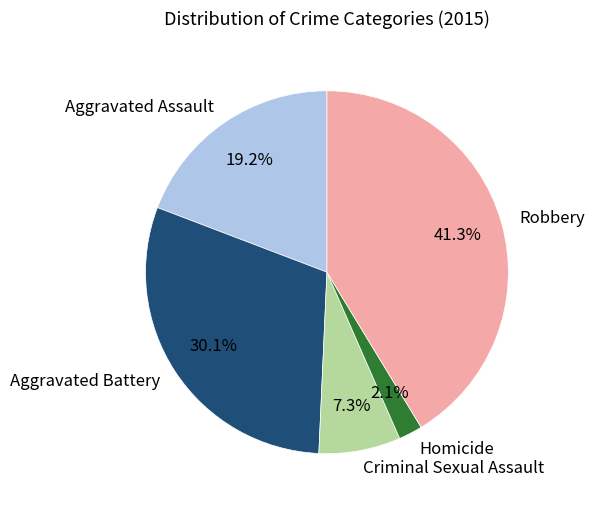

Which category has the biggest portion of the pie?

Robbery